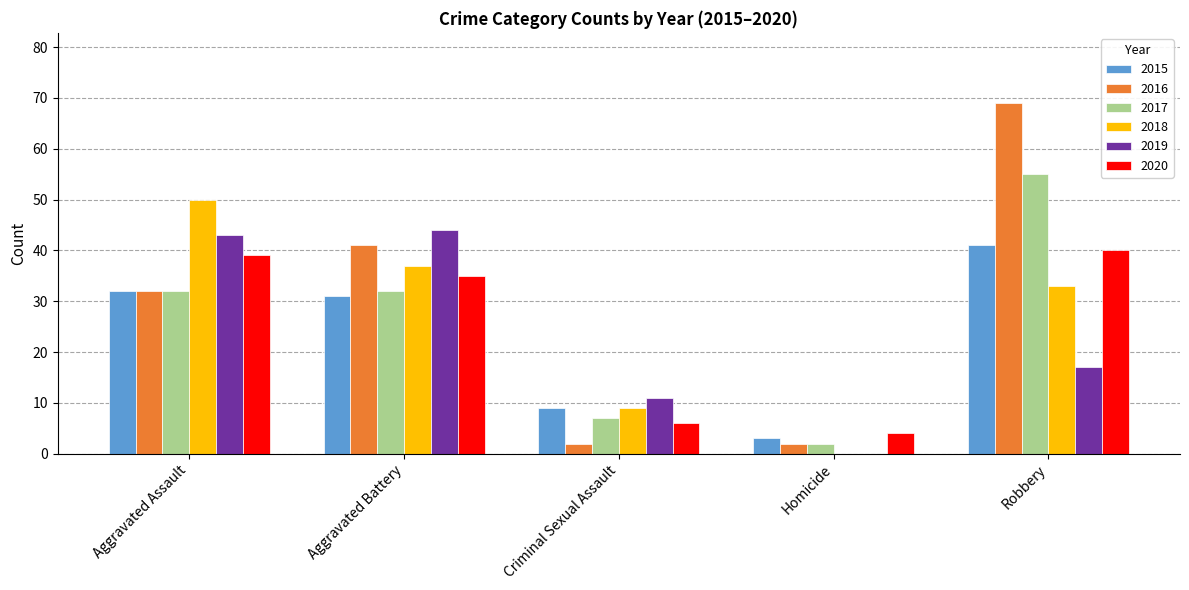

The value of 2020 at Aggravated Battery is 35. True or false?

True